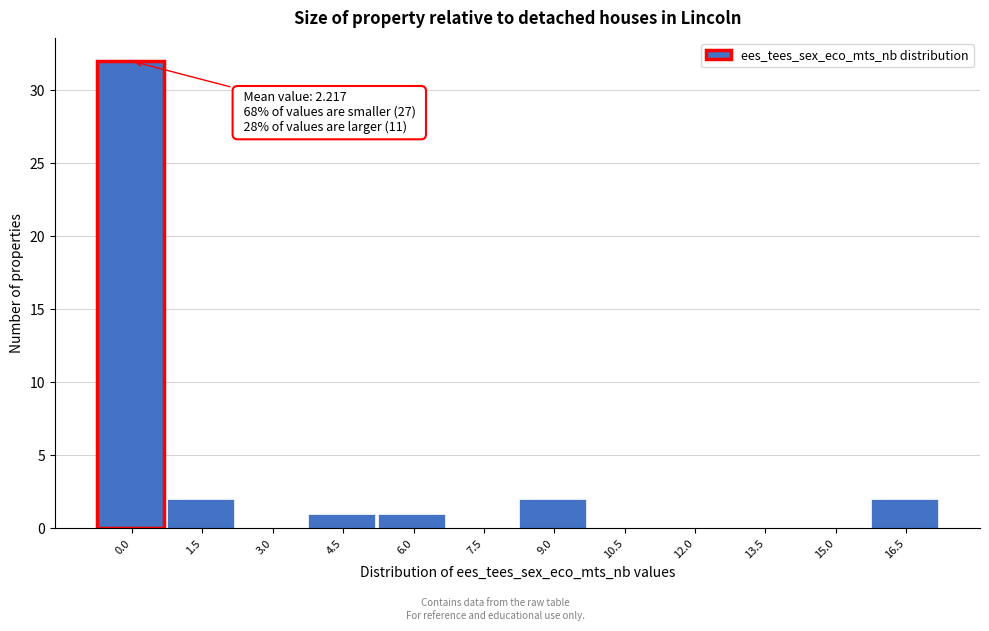

Reading left to right, what are all the values shown in this chart?

0.0=32	1.5=2	3.0=0	4.5=1	6.0=1	7.5=0	9.0=2	10.5=0	12.0=0	13.5=0	15.0=0	16.5=2